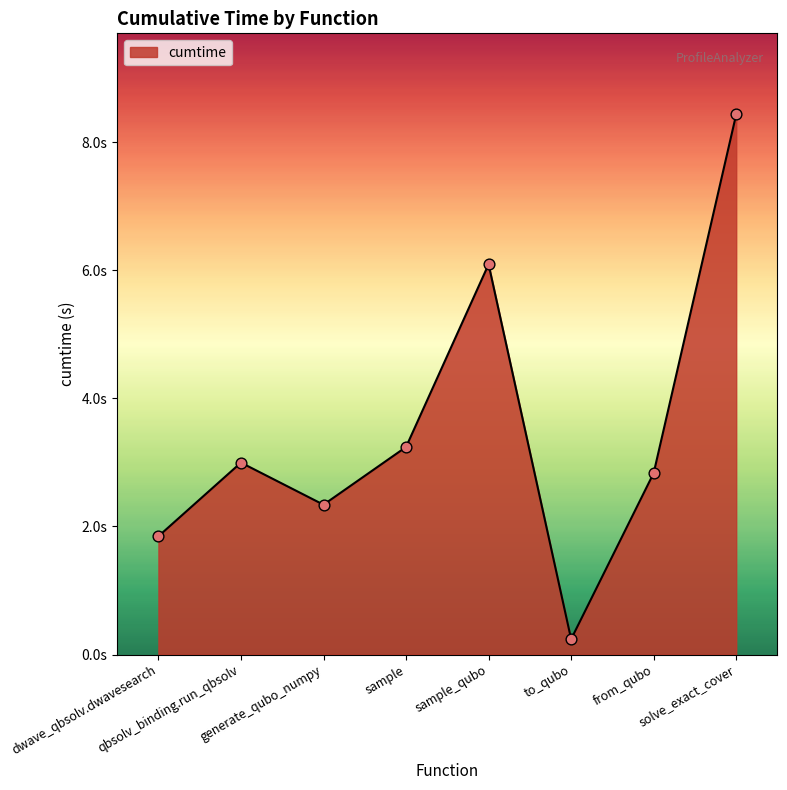

Approximately how many times larger is the value at sample_qubo compared to dwave_qbsolv.dwavesearch?

3.3